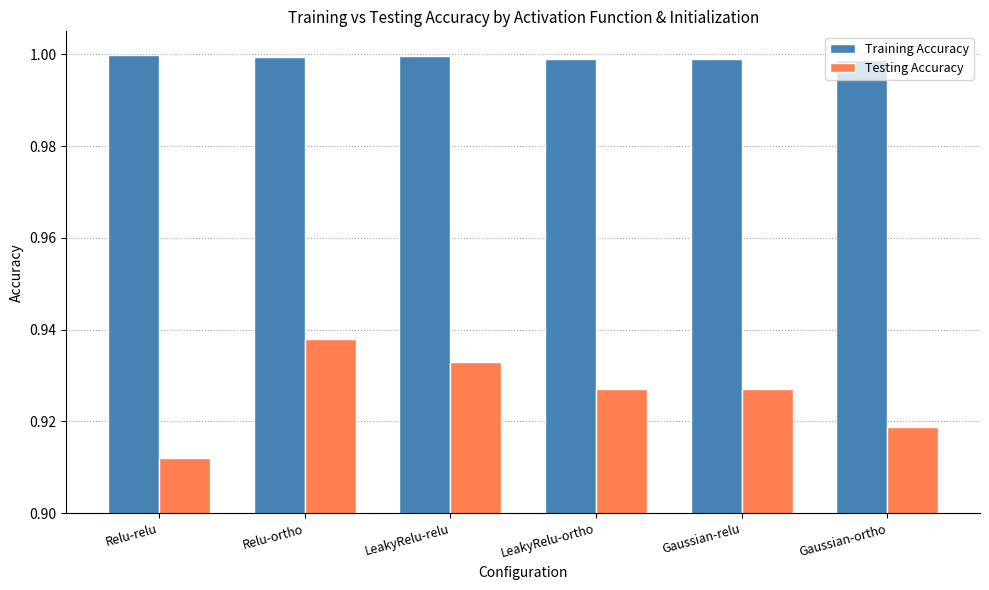

What are all the series names shown in the legend?

Training Accuracy, Testing Accuracy